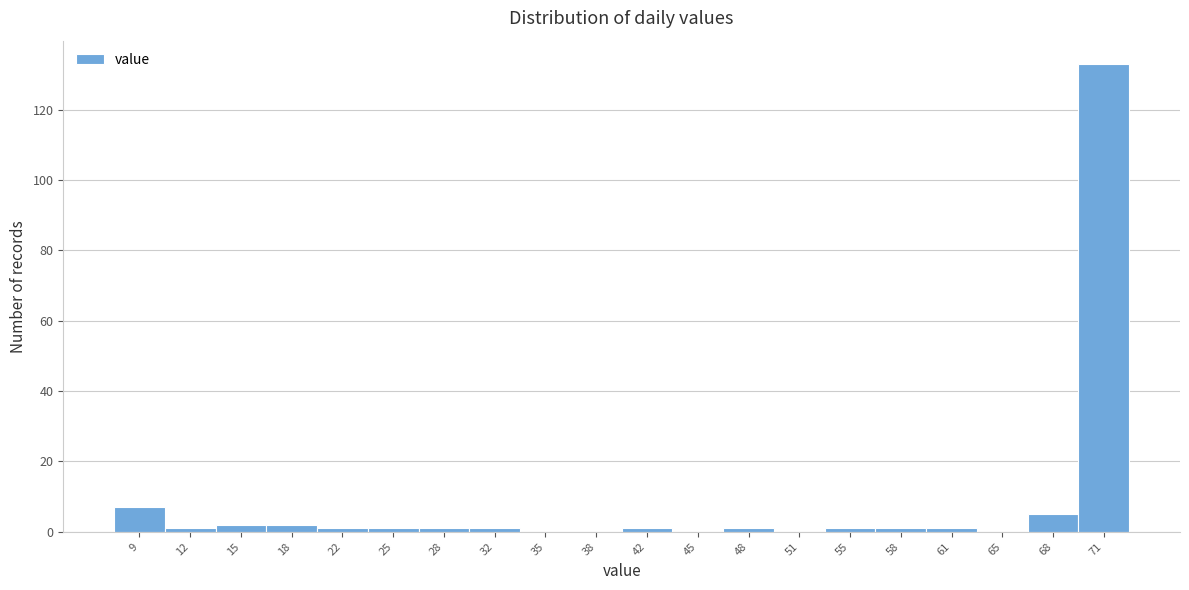

Reading left to right, what are all the values shown in this chart?

9=7	12=1	15=2	18=2	22=1	25=1	28=1	32=1	35=0	38=0	42=1	45=0	48=1	51=0	55=1	58=1	61=1	65=0	68=5	71=133